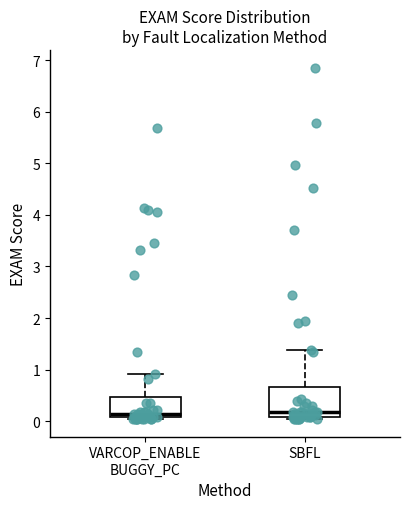

Where is the upper edge of the box for VARCOP_ENABLE BUGGY_PC on the y-axis? The values are not printed on the chart, so give them approximately, as read against the axis.

0.5